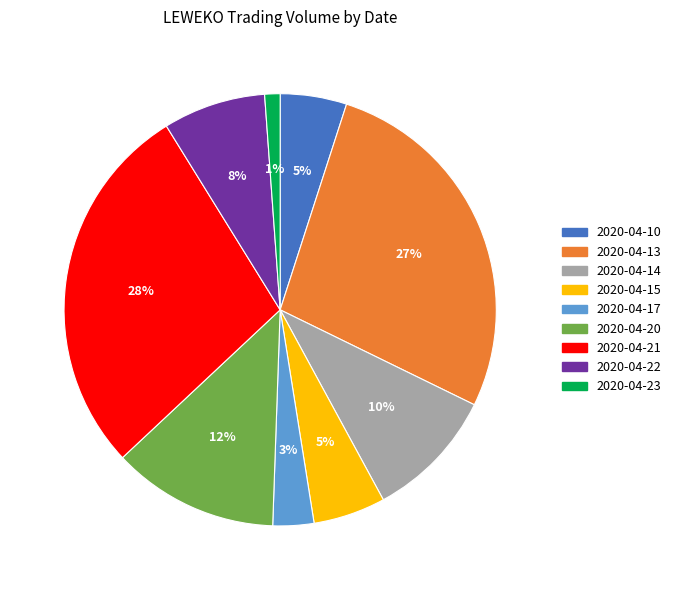

Does 2020-04-21 account for over 50% of the chart?

No